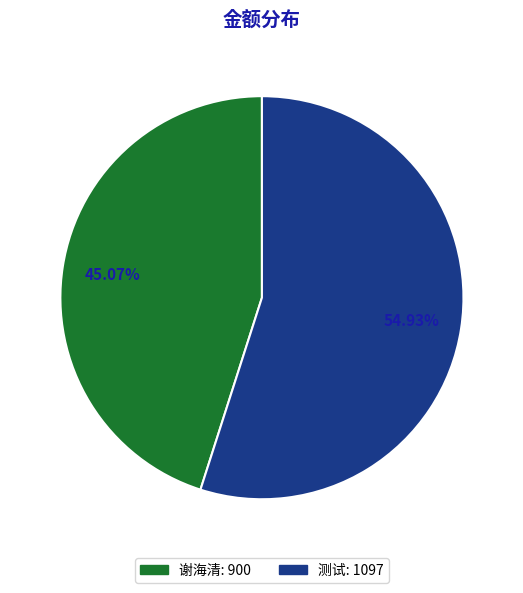

What percentage do 谢海清 and 测试 together represent?

100.0%